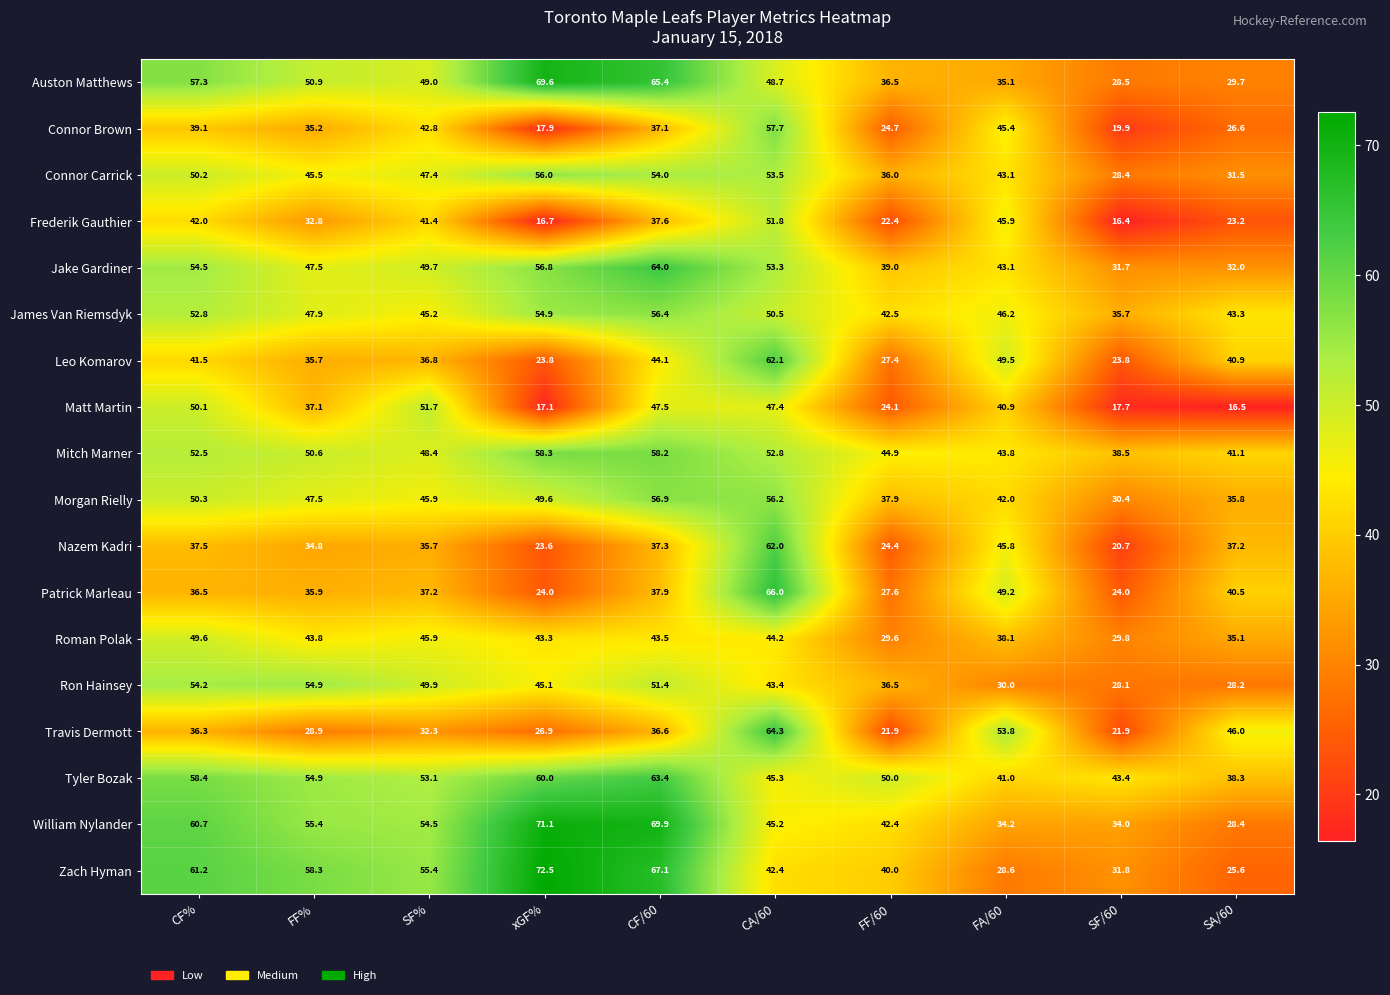

What is the maximum value shown in the chart?

72.5